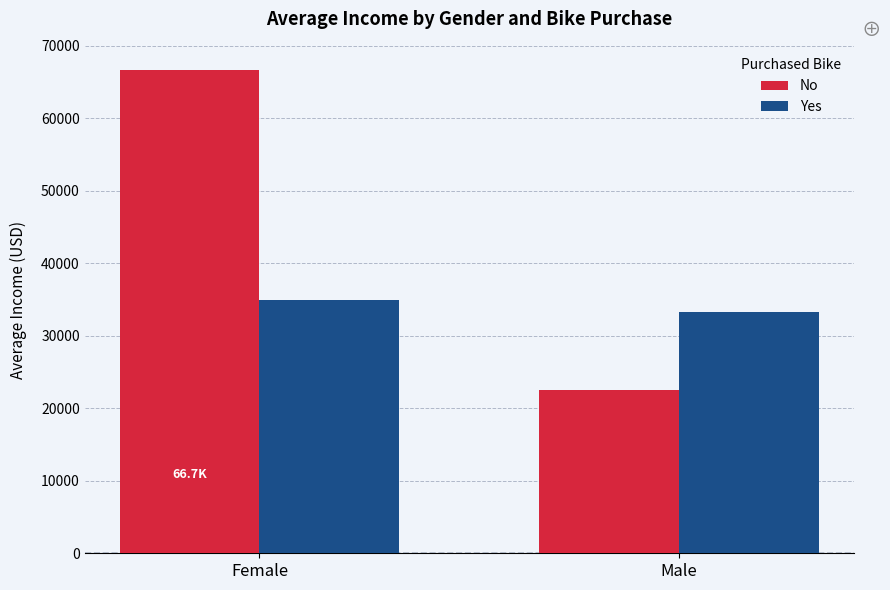

Which series has the widest spread of values?

No